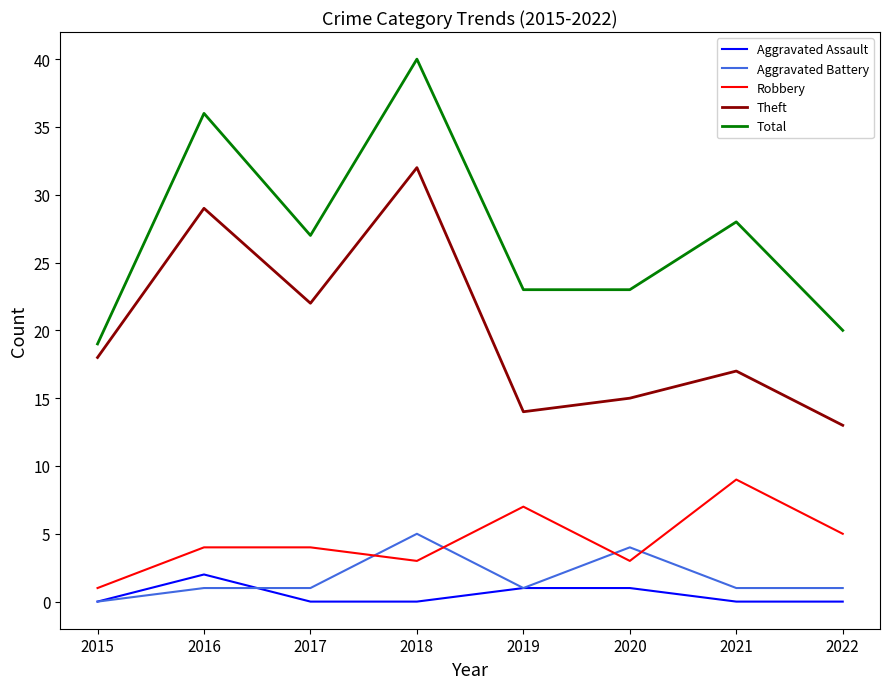

What is the total value across all series at 2017?

54